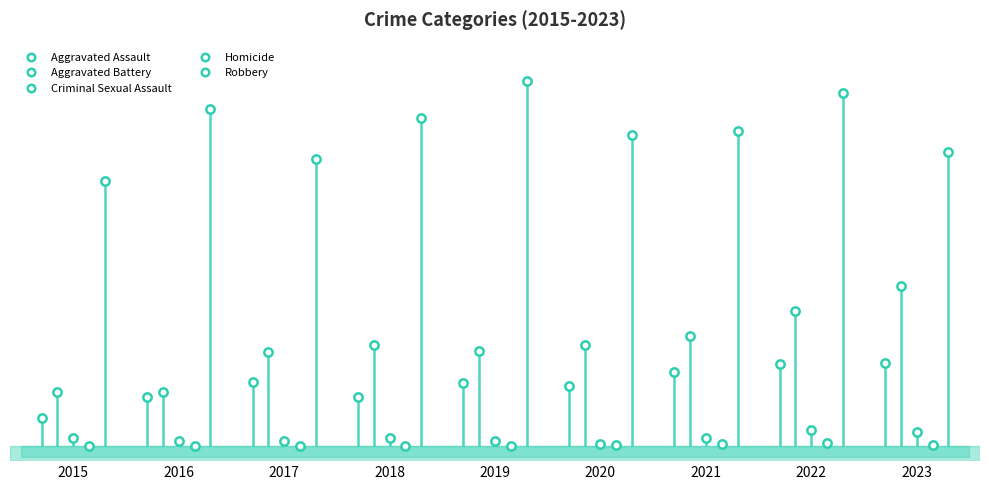

True or false: Criminal Sexual Assault and Robbery cross at least once.

False